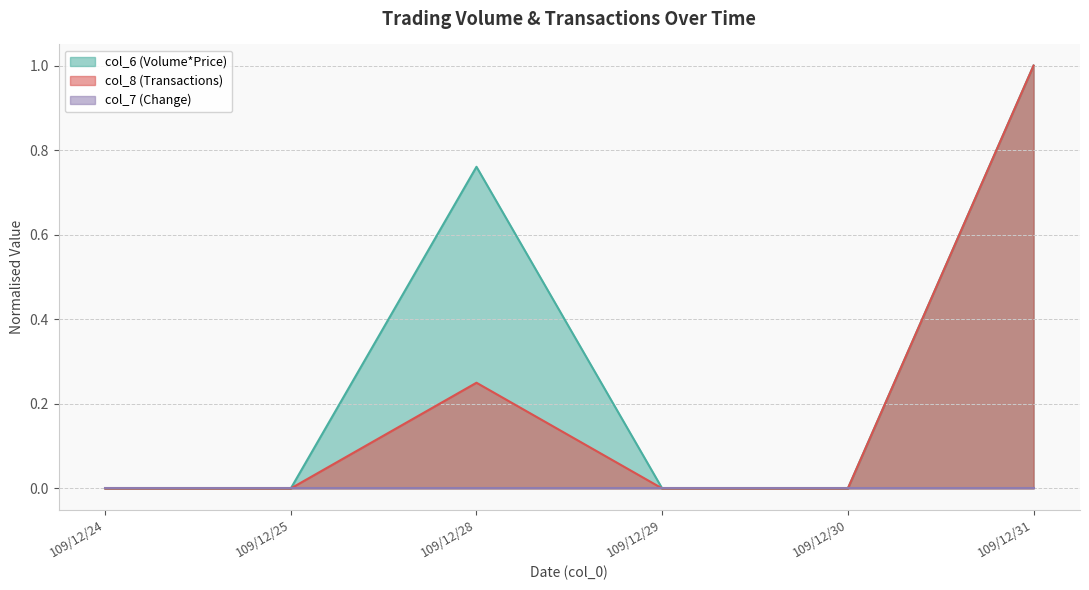

The value of col_6 (Volume*Price) at 109/12/29 is 0.0. True or false?

True